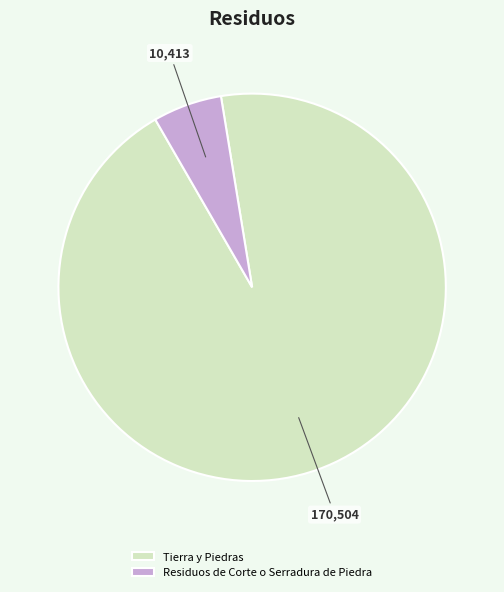

How many segments does this pie chart have?

2